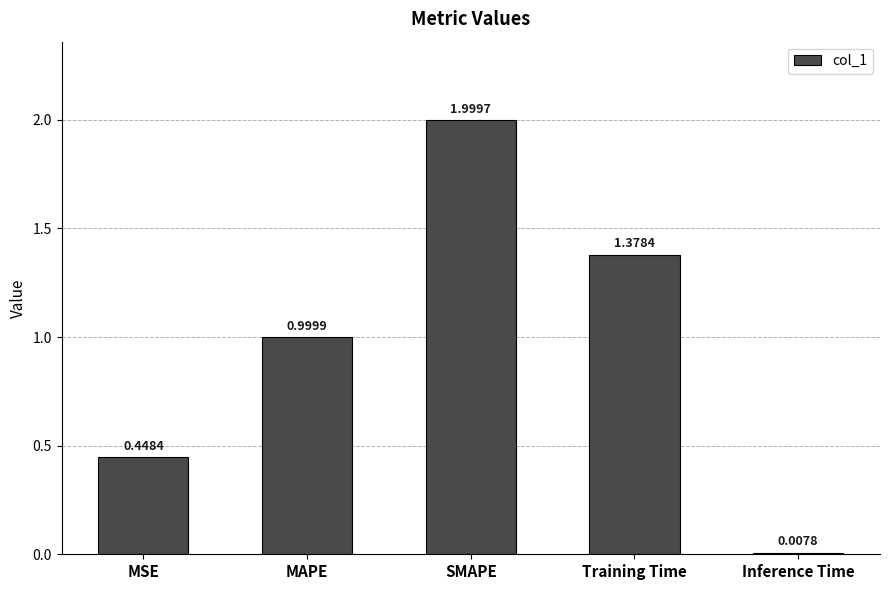

List the labels in order of value, smallest first.

Inference Time, MSE, MAPE, Training Time, SMAPE